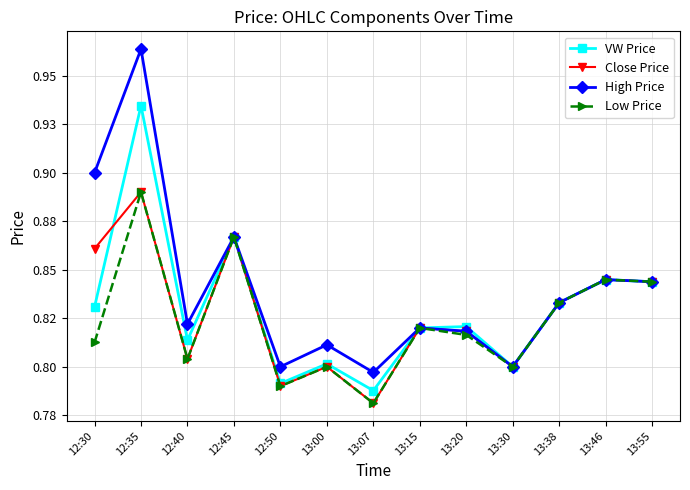

What position from the right is 13:00?

8